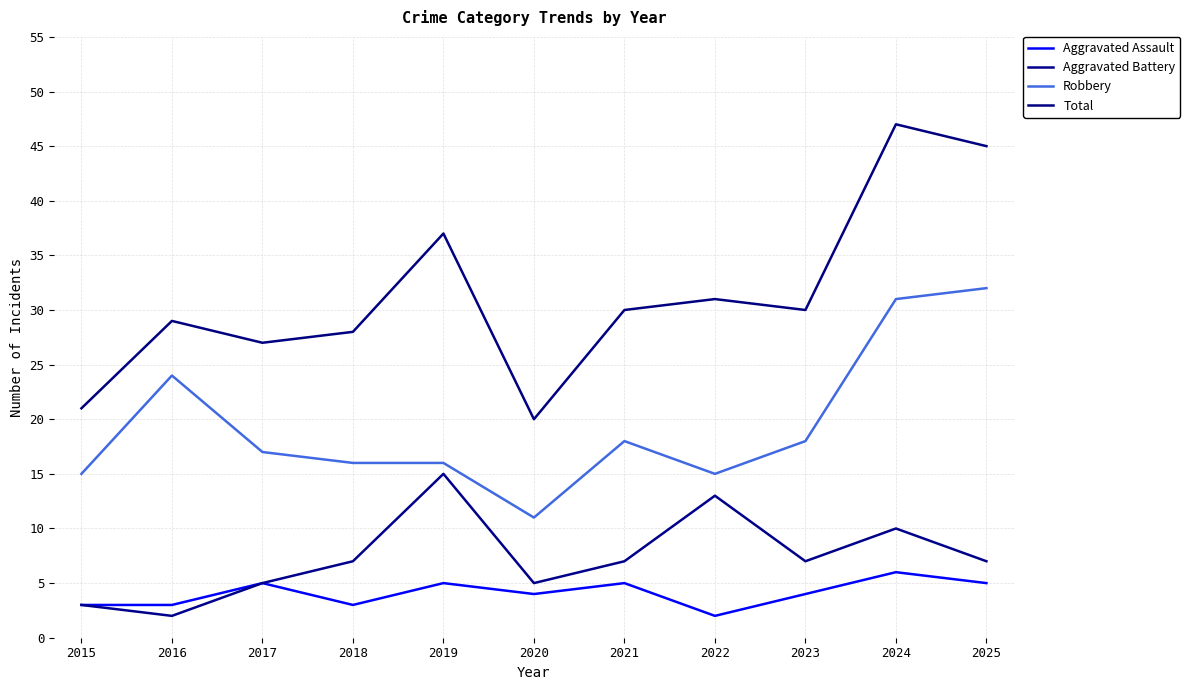

Is it true that Aggravated Assault equals 4 at 2020?

True